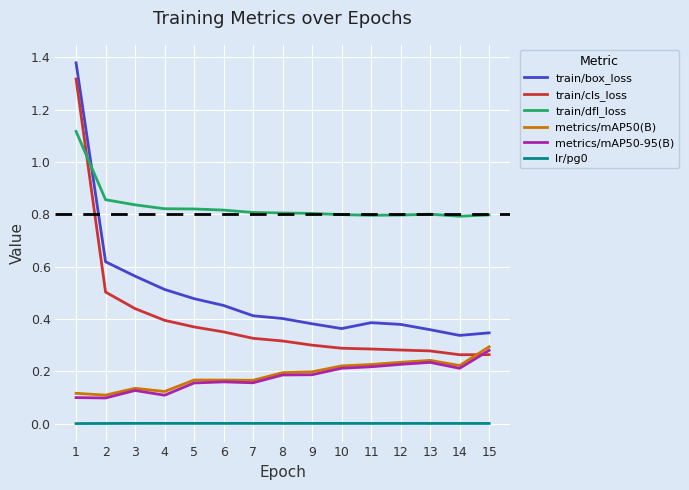

How many lines are shown in the chart?

6